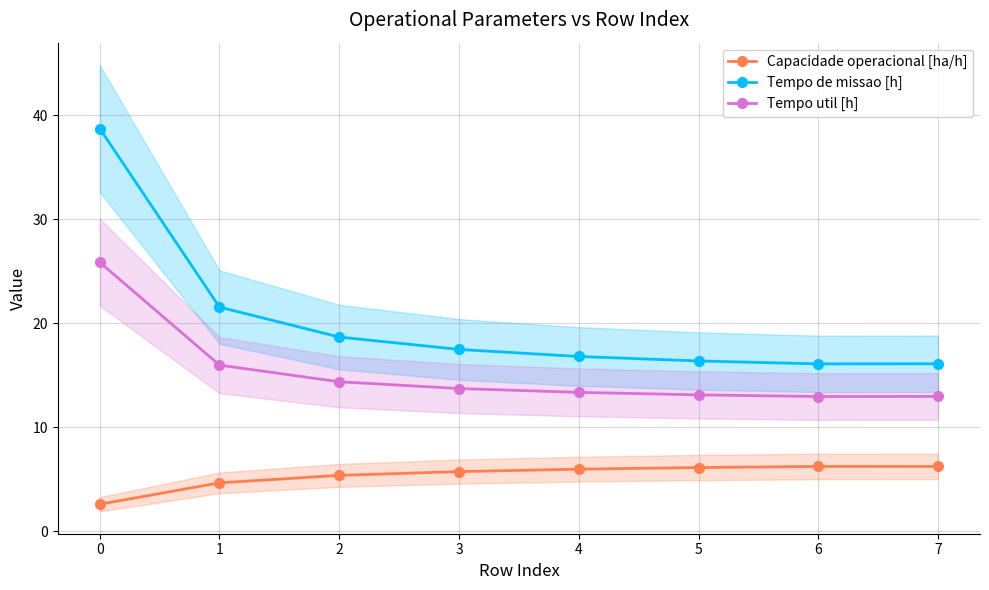

What is the average value of the Tempo util [h] series?

15.3